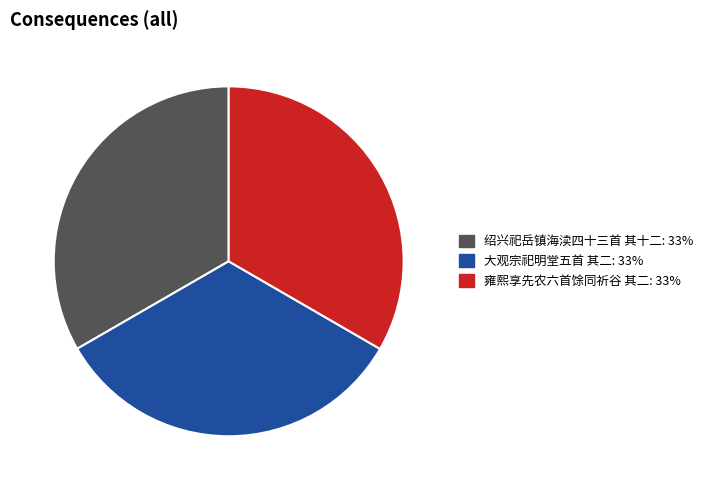

Is there any slice that represents more than half of the pie?

No